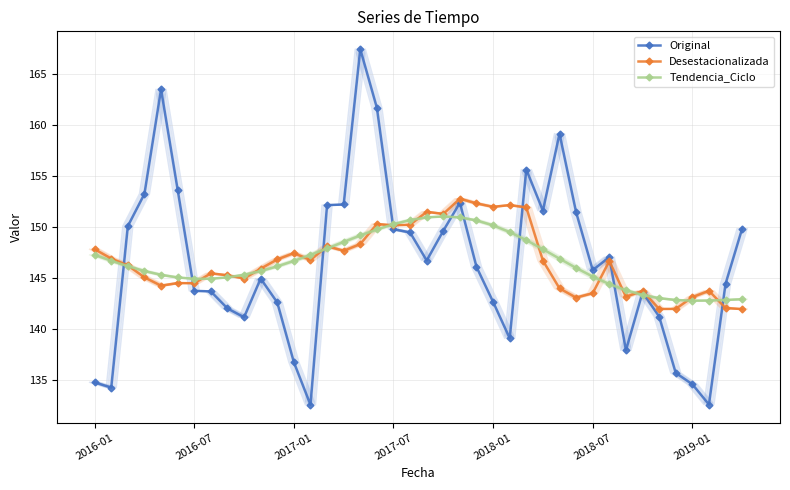

At how many categories does at least one series exceed 153?

7